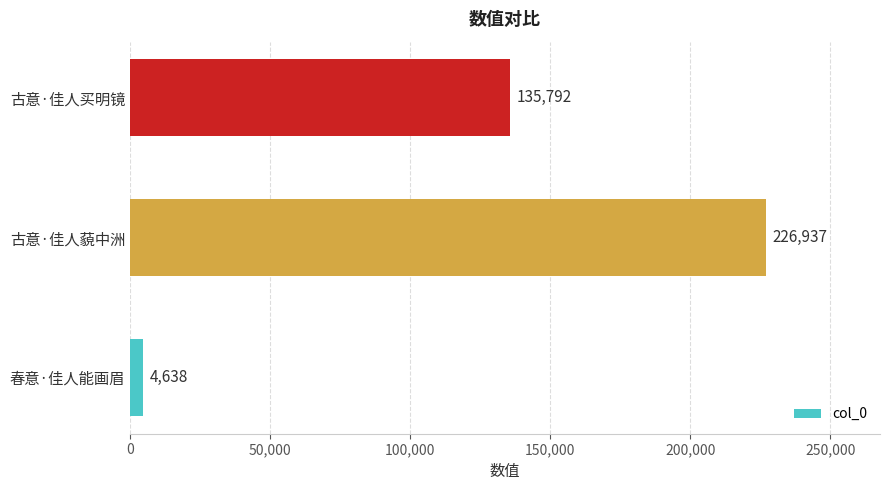

Reading bottom to top, transcribe all the data shown in this chart.

春意·佳人能画眉=4638	古意·佳人藐中洲=226937	古意·佳人买明镜=135792